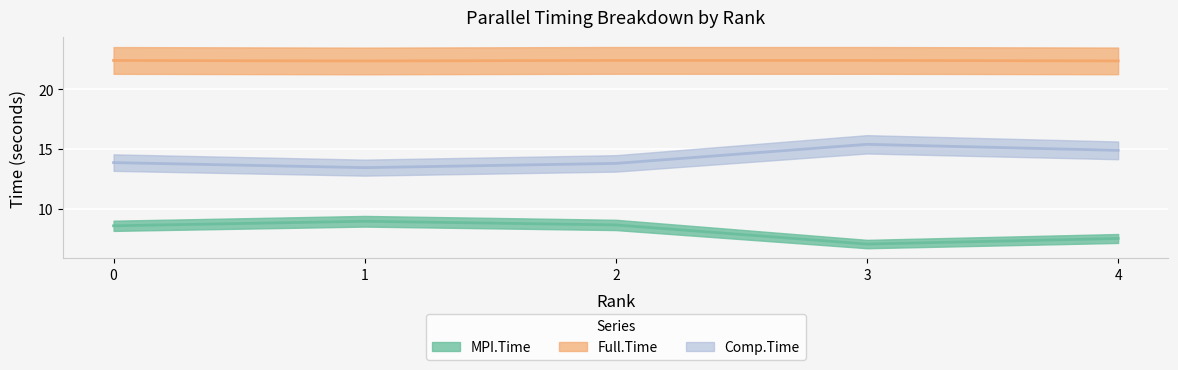

Which category has the highest value across all series?

2